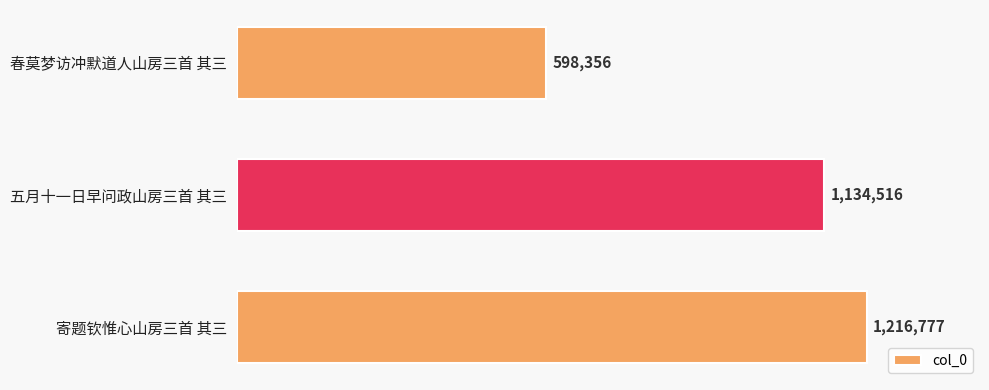

How many values are below 1134516?

1